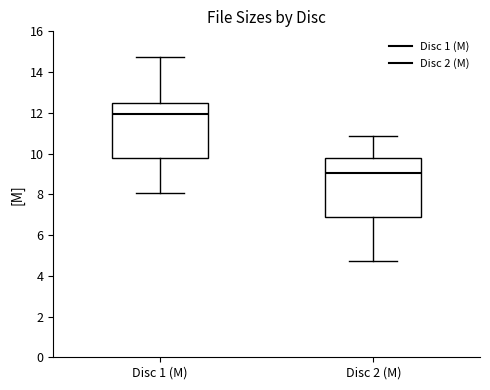

Where does the lower whisker of the box for Disc 1 (M) end on the y-axis? The values are not printed on the chart, so give them approximately, as read against the axis.

8.0